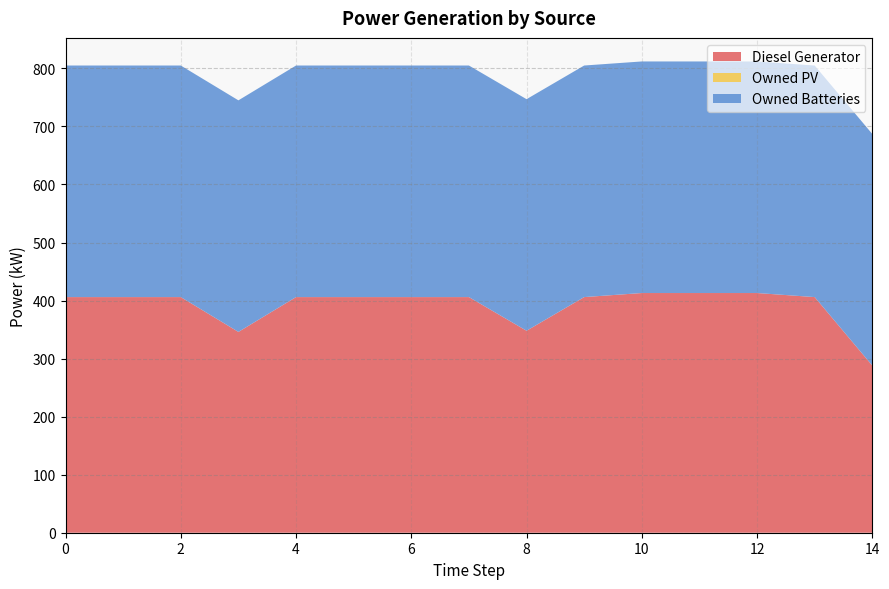

Reading left to right, extract all data points from this chart.

Diesel Generator: 0=406	1=406	2=406	3=346	4=406	5=406	6=406	7=406	8=348	9=406	10=413	11=413	12=413	13=406	14=288
Owned PV: 0=0	1=0	2=0	3=0	4=0	5=0	6=0	7=0	8=0	9=0	10=0	11=0	12=0	13=0	14=0
Owned Batteries: 0=399	1=399	2=399	3=399	4=399	5=399	6=399	7=399	8=399	9=399	10=399	11=399	12=399	13=399	14=399